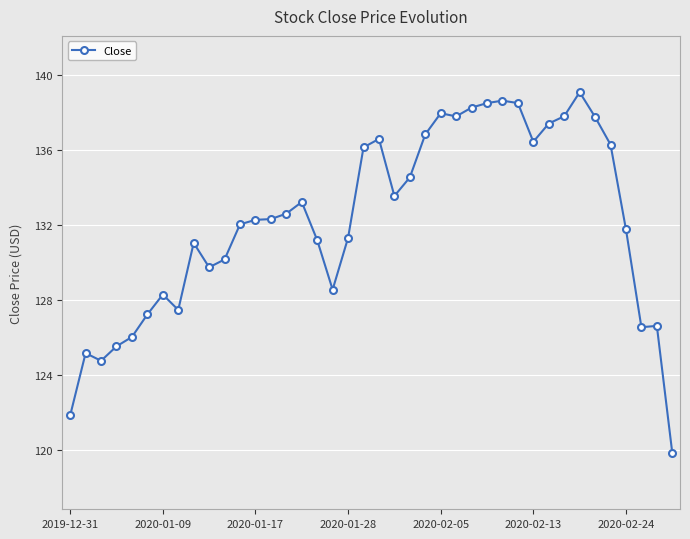

What is the value of the 1st point from the left?

121.8